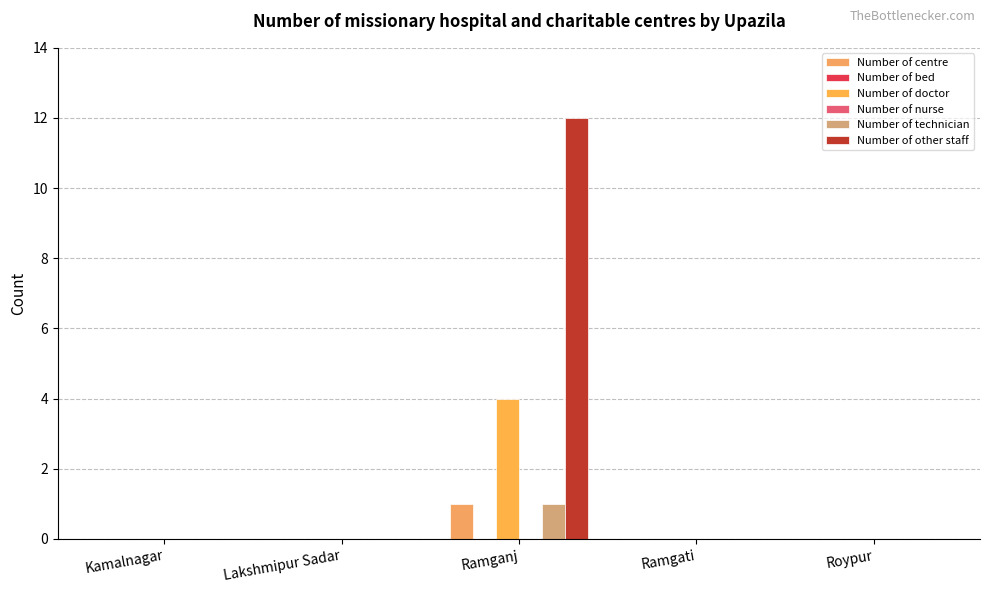

Rank the series at Ramgati from lowest to highest value.

Number of centre, Number of bed, Number of doctor, Number of nurse, Number of technician, Number of other staff